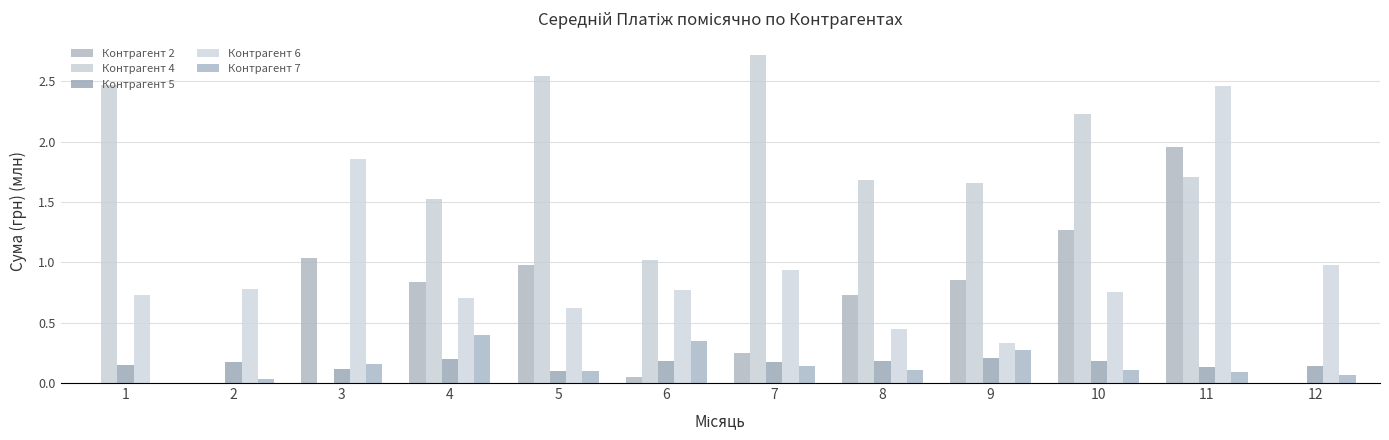

Which category has the highest value in the Контрагент 2 series?

11